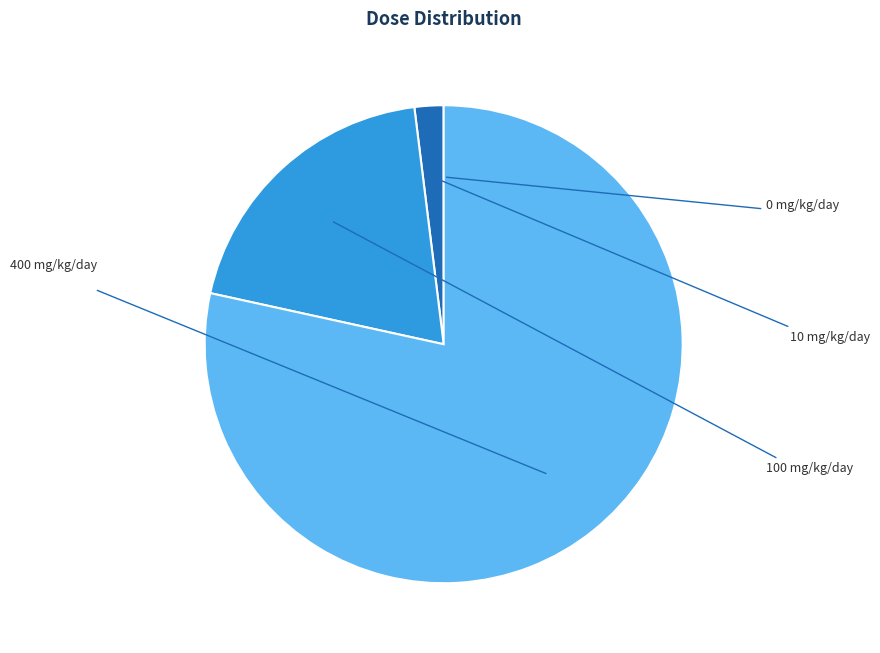

To the nearest percent, what is the difference between the 10 mg/kg/day and 0 mg/kg/day slice percentages?

2%